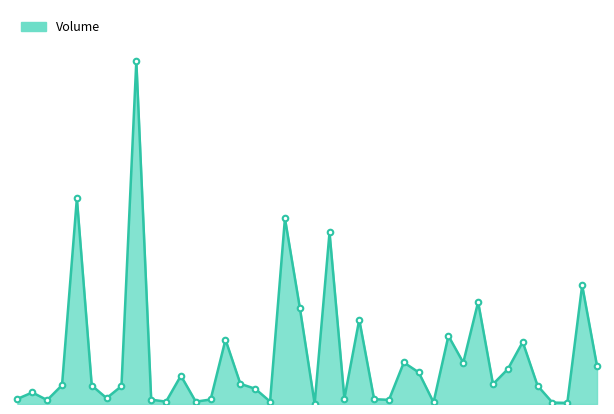

Does the chart have visible grid lines?

No